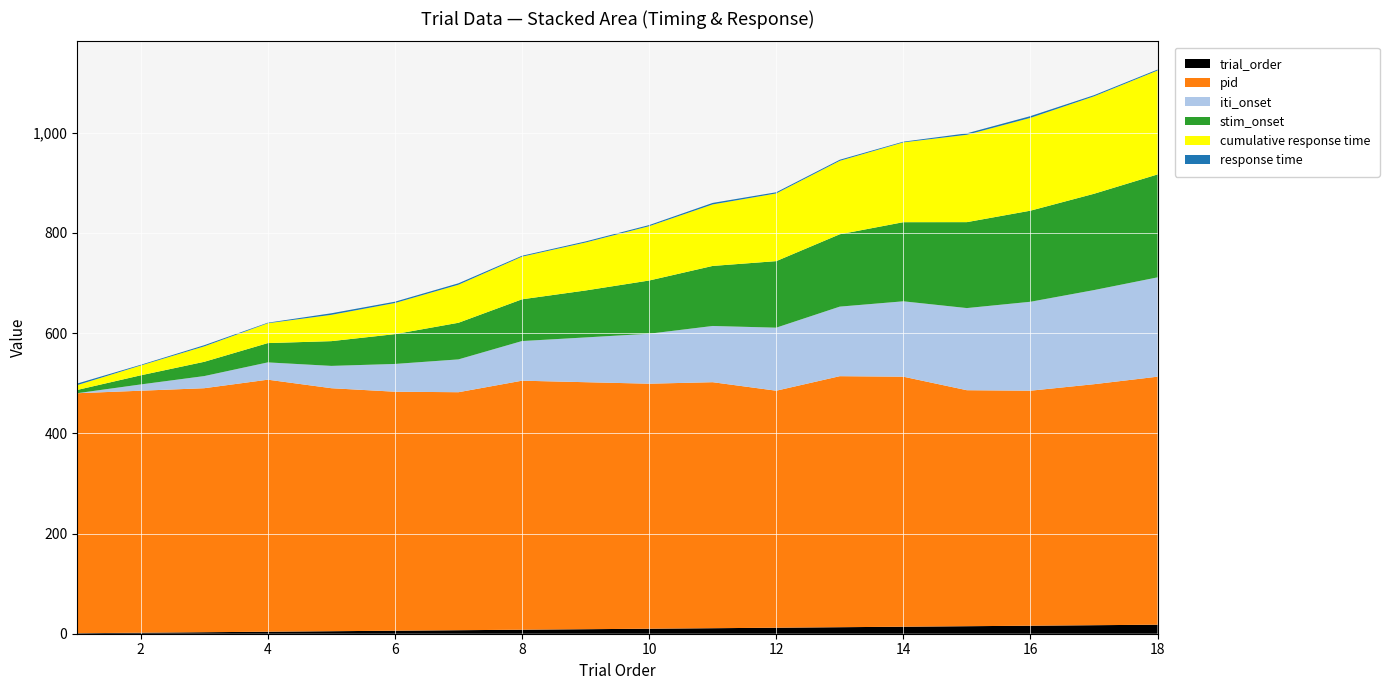

Reading right to left, what are all the values shown in this chart?

iti_onset: 198.2	187.8	177.5	163.9	150.4	138.8	125.8	112.2	99.7	89.3	79.1	65.5	55.4	44.5	34.5	24.2	12.5	0.0
stim_onset: 205.4	192.2	181.8	171.5	157.9	144.4	132.8	119.8	106.2	93.7	83.3	73.1	59.5	49.4	38.5	28.5	18.2	6.5
cumulative response time: 207.4	194.5	185.3	174.4	159.3	146.6	135.1	122.8	108.4	95.8	85.1	75.9	62.1	52.5	39.6	30.8	19.6	9.6
response time: 1.9	2.3	3.5	2.9	1.4	2.2	2.3	3.0	2.2	2.1	1.8	2.8	2.6	3.1	1.1	2.3	1.4	3.1
pid: 495.0	481.0	469.0	471.0	499.0	501.0	473.0	491.0	489.0	493.0	497.0	475.0	477.0	485.0	503.0	487.0	483.0	479.0
trial_order: 18.0	17.0	16.0	15.0	14.0	13.0	12.0	11.0	10.0	9.0	8.0	7.0	6.0	5.0	4.0	3.0	2.0	1.0